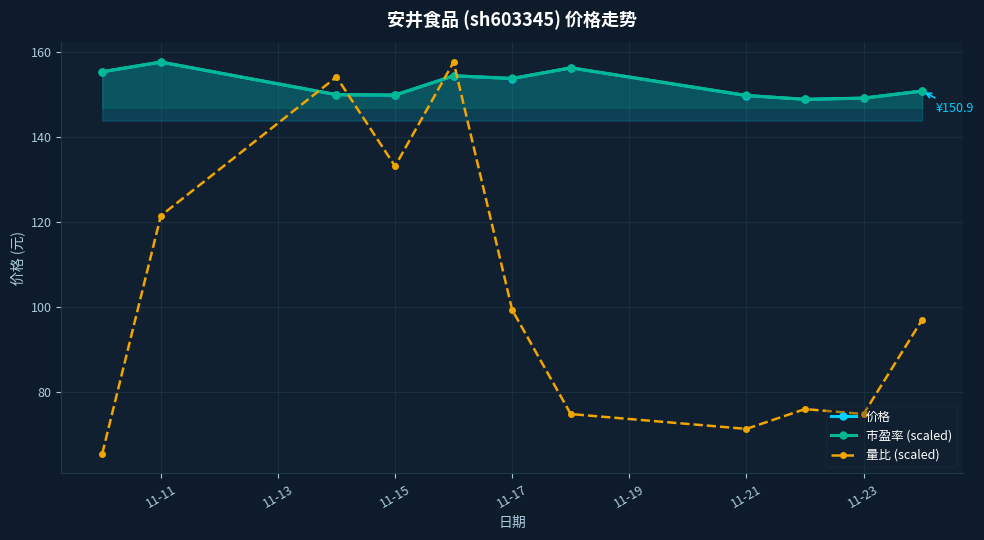

Where is the first local maximum for 价格?

11-11